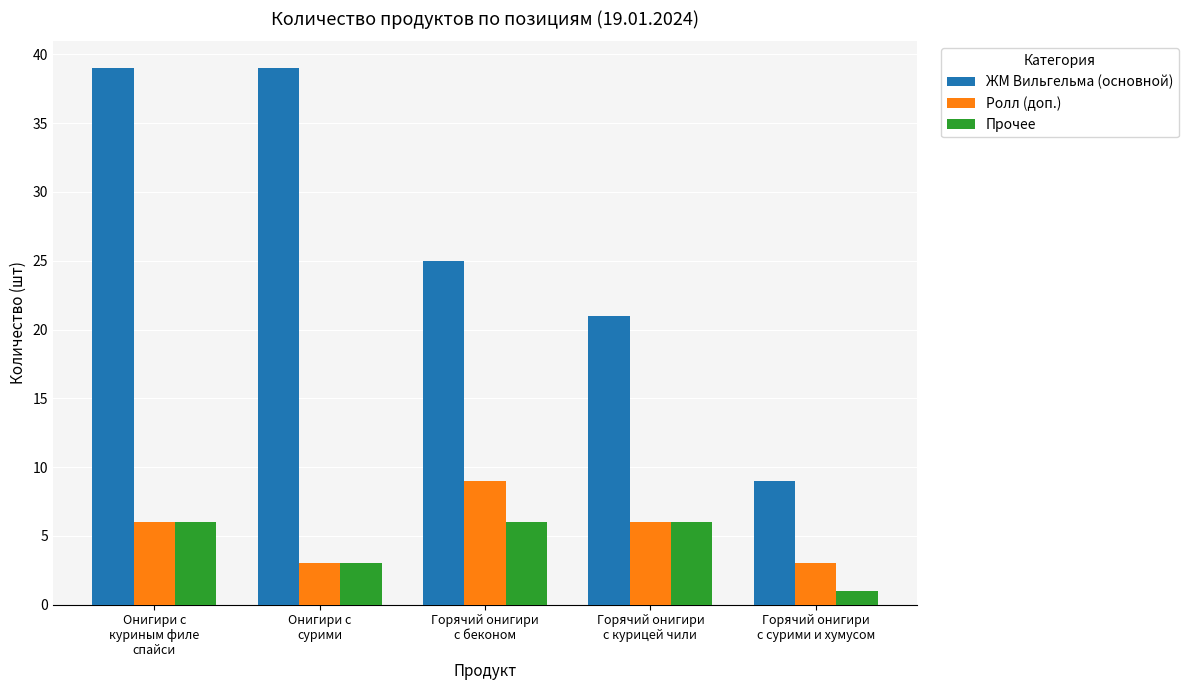

At which category is the sum across all series the highest?

Онигири с
куриным филе
спайси